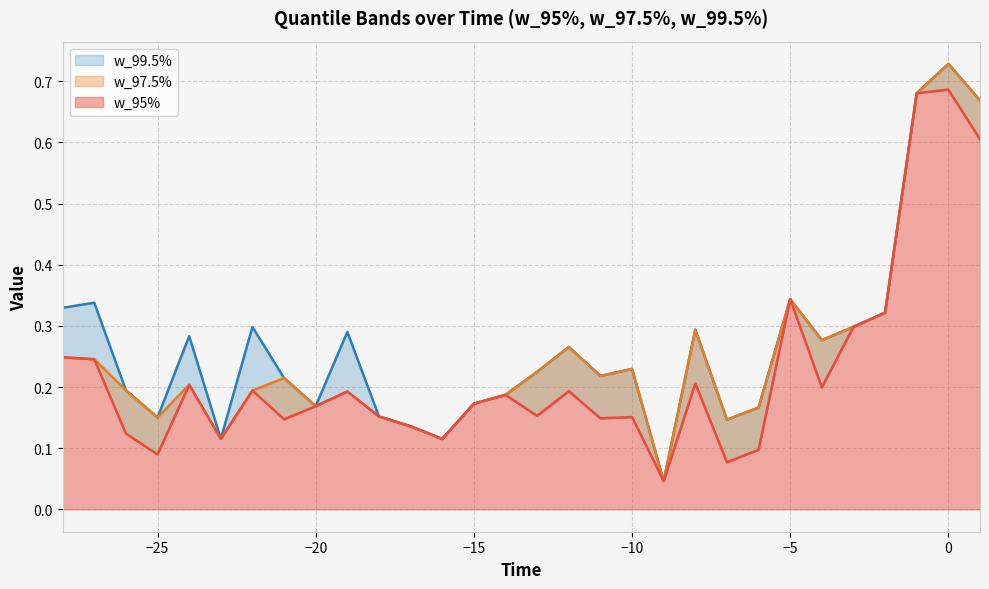

True or false: w_97.5% has a value of 0.3 at 5.

False